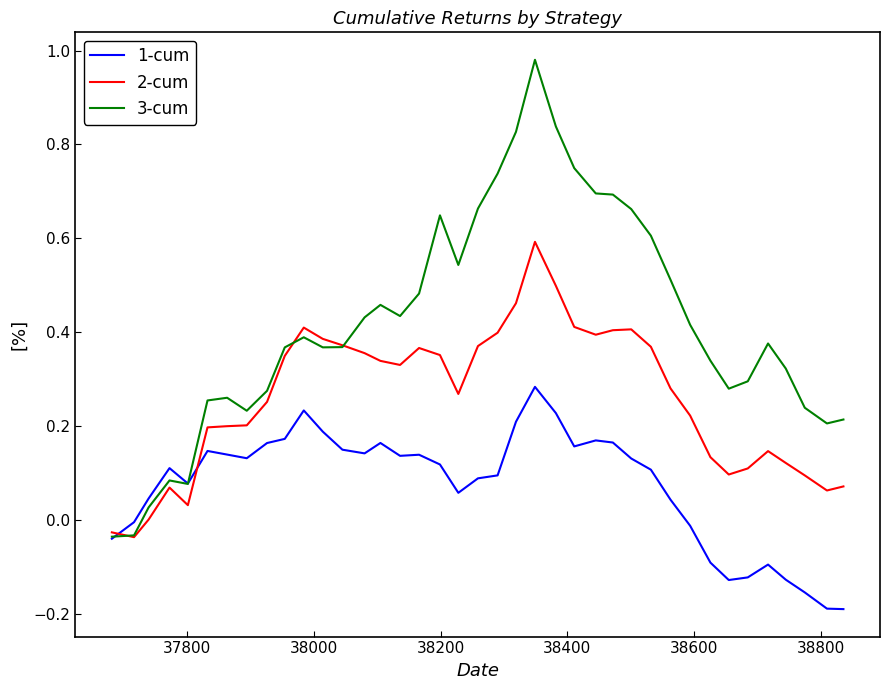

Which series has the largest range (max minus min)?

3-cum